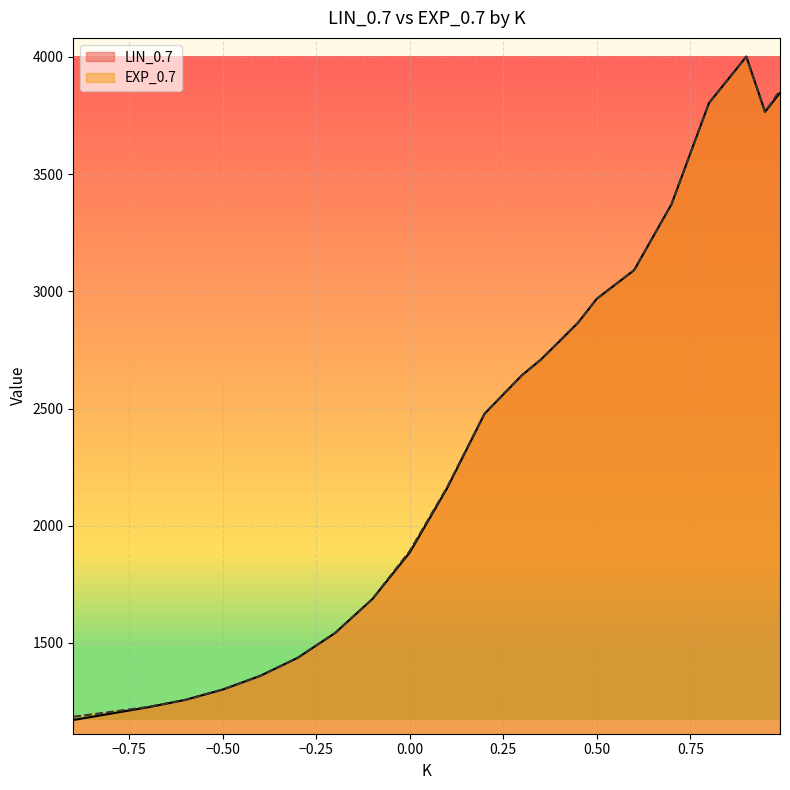

True or false: LIN_0.7 has more than 0 interior local peaks.

True